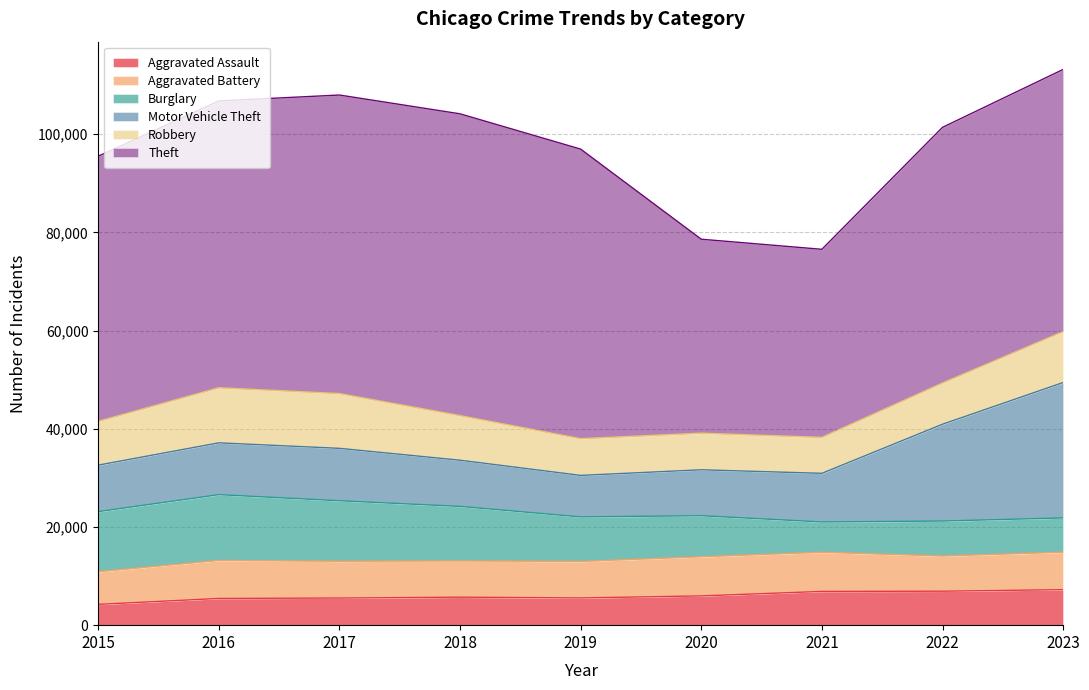

What are all the series names shown in the legend?

Aggravated Assault, Aggravated Battery, Burglary, Motor Vehicle Theft, Robbery, Theft